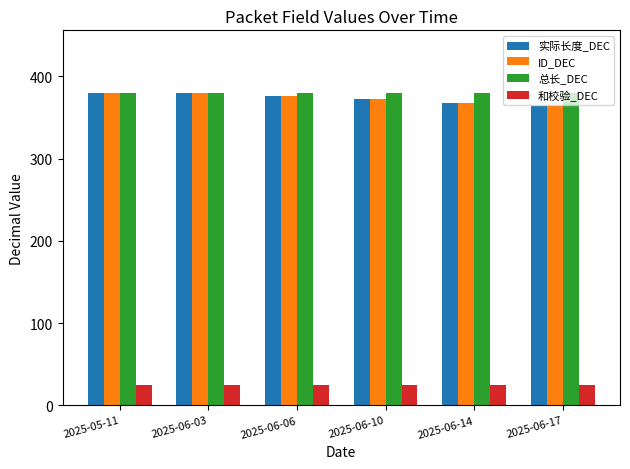

Count the number of data series in this chart.

4